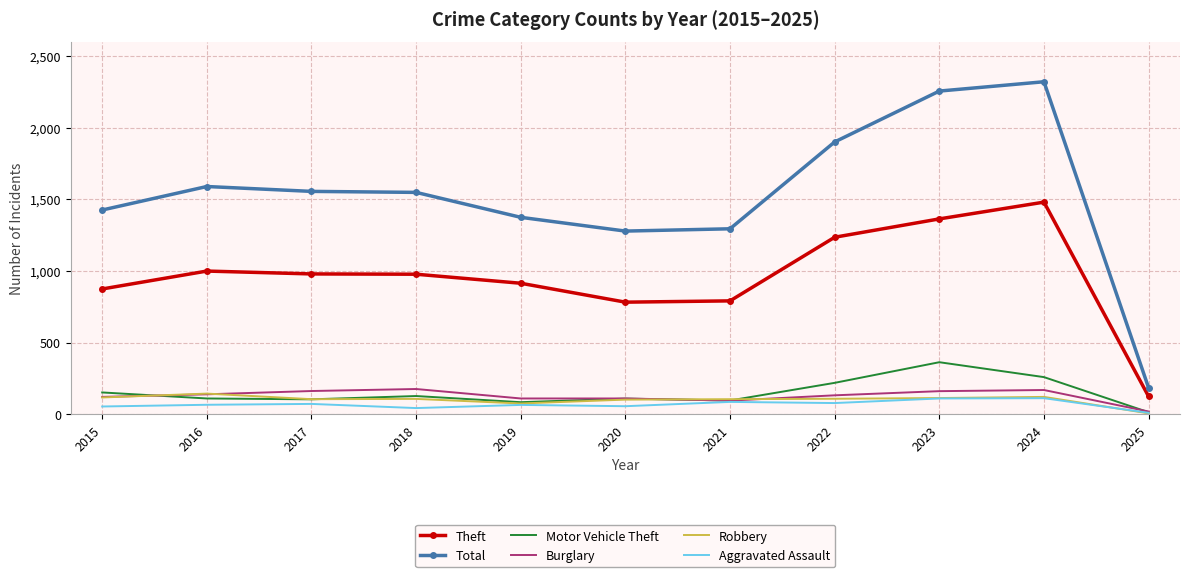

Rank the series by their maximum value, from highest to lowest.

Total, Theft, Motor Vehicle Theft, Burglary, Robbery, Aggravated Assault